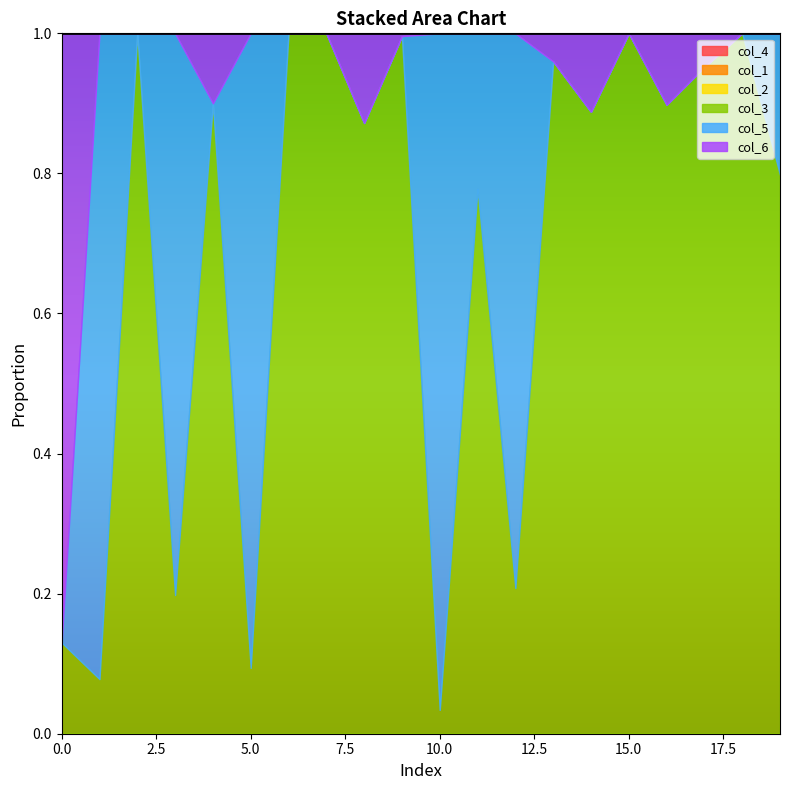

True or false: col_1 and col_5 cross at least once.

False